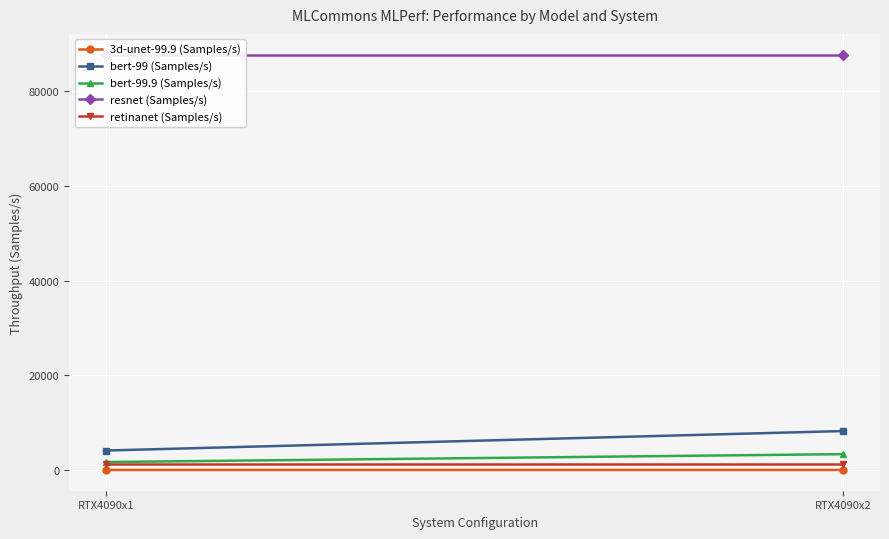

At how many categories does at least one series exceed 54939?

2